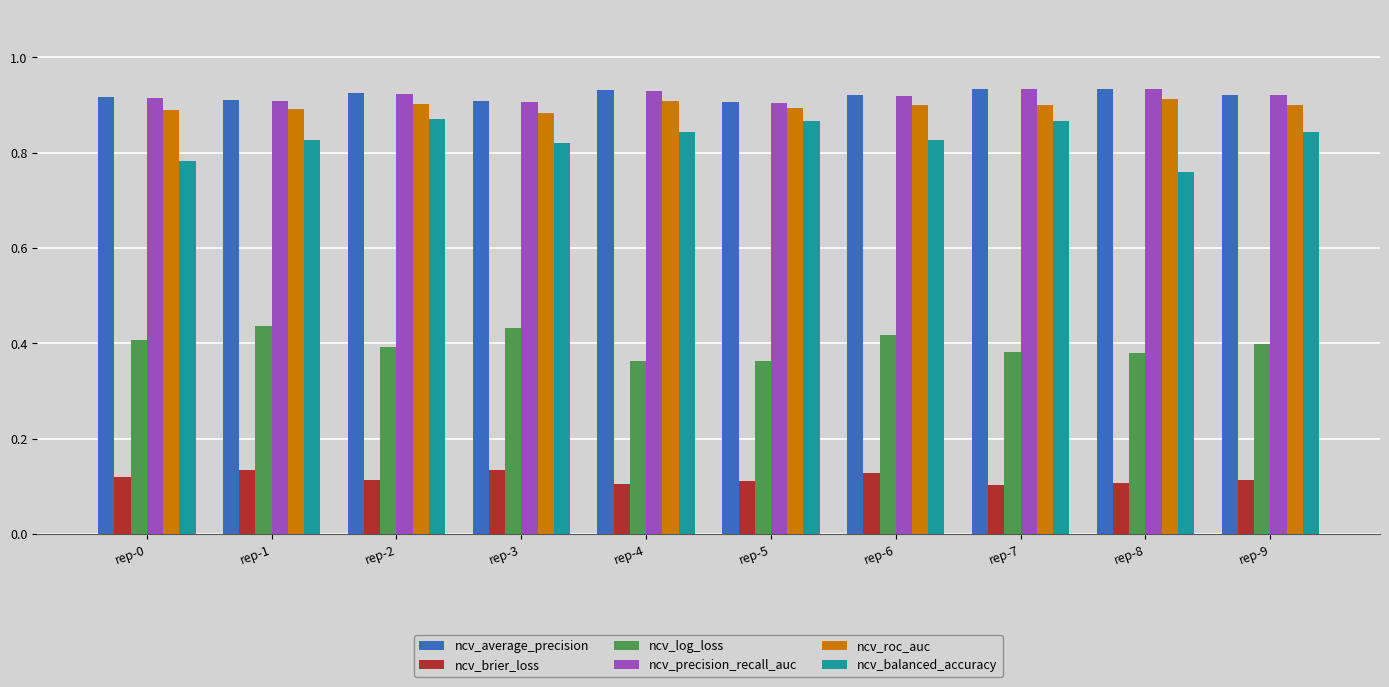

What is the sum of all ncv_balanced_accuracy values?

8.3